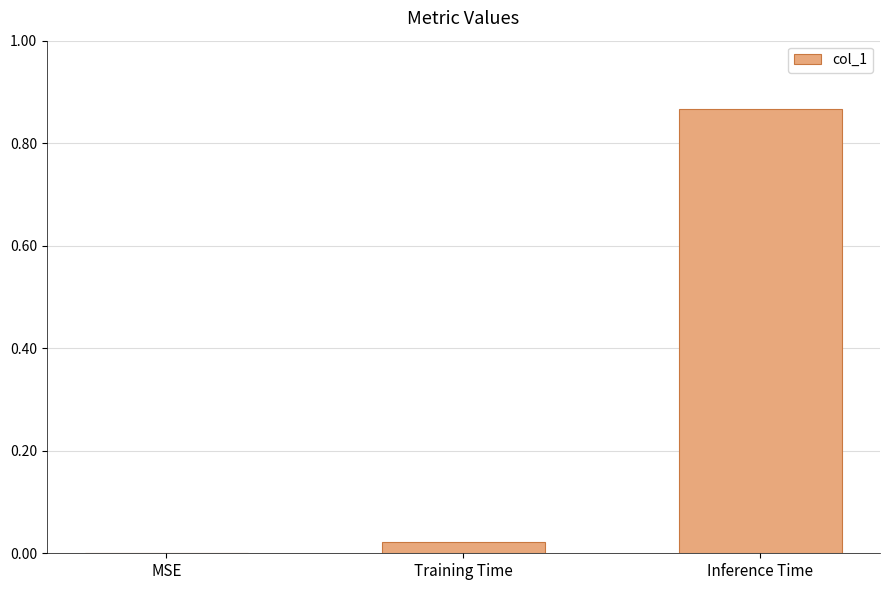

Which label corresponds to the largest value in the chart?

Inference Time